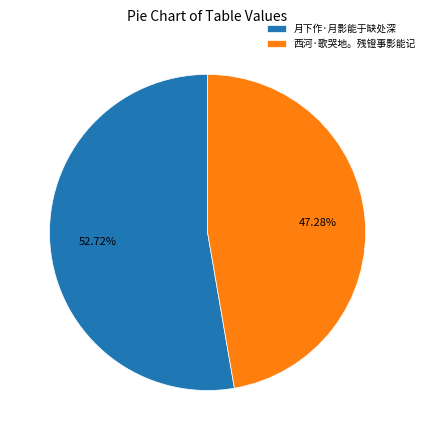

What percentage is the 西河·歌哭地。残镫事影能记 slice, to the nearest percent?

47%